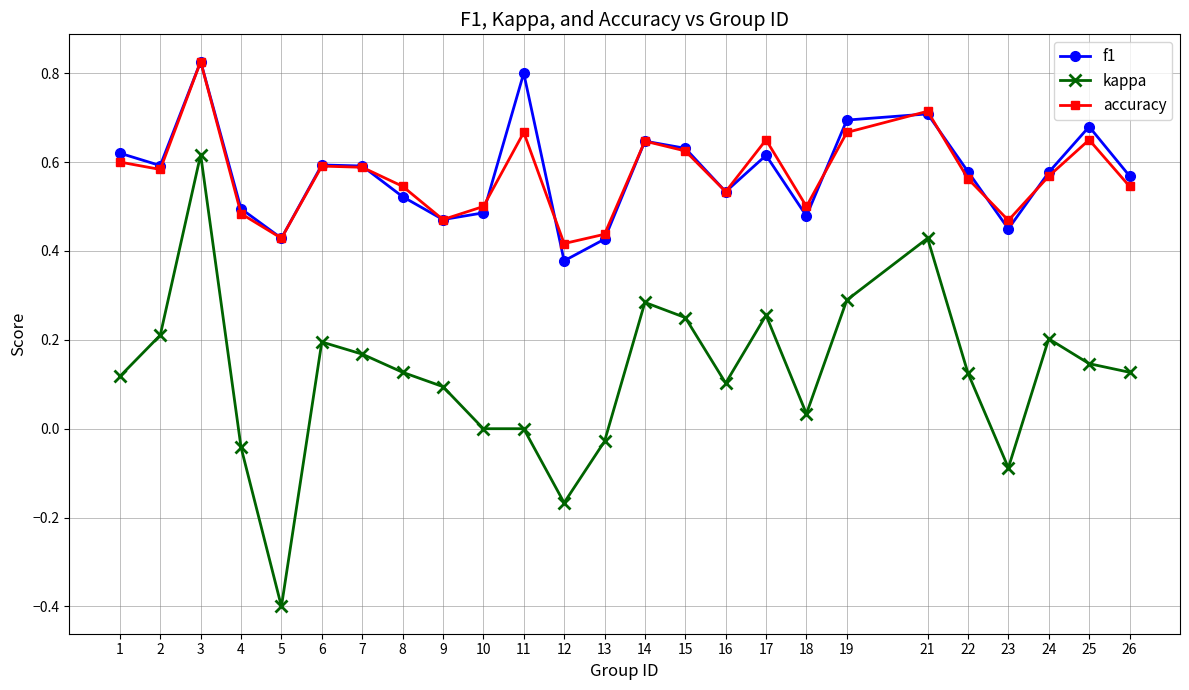

Where is the first local maximum for kappa?

3